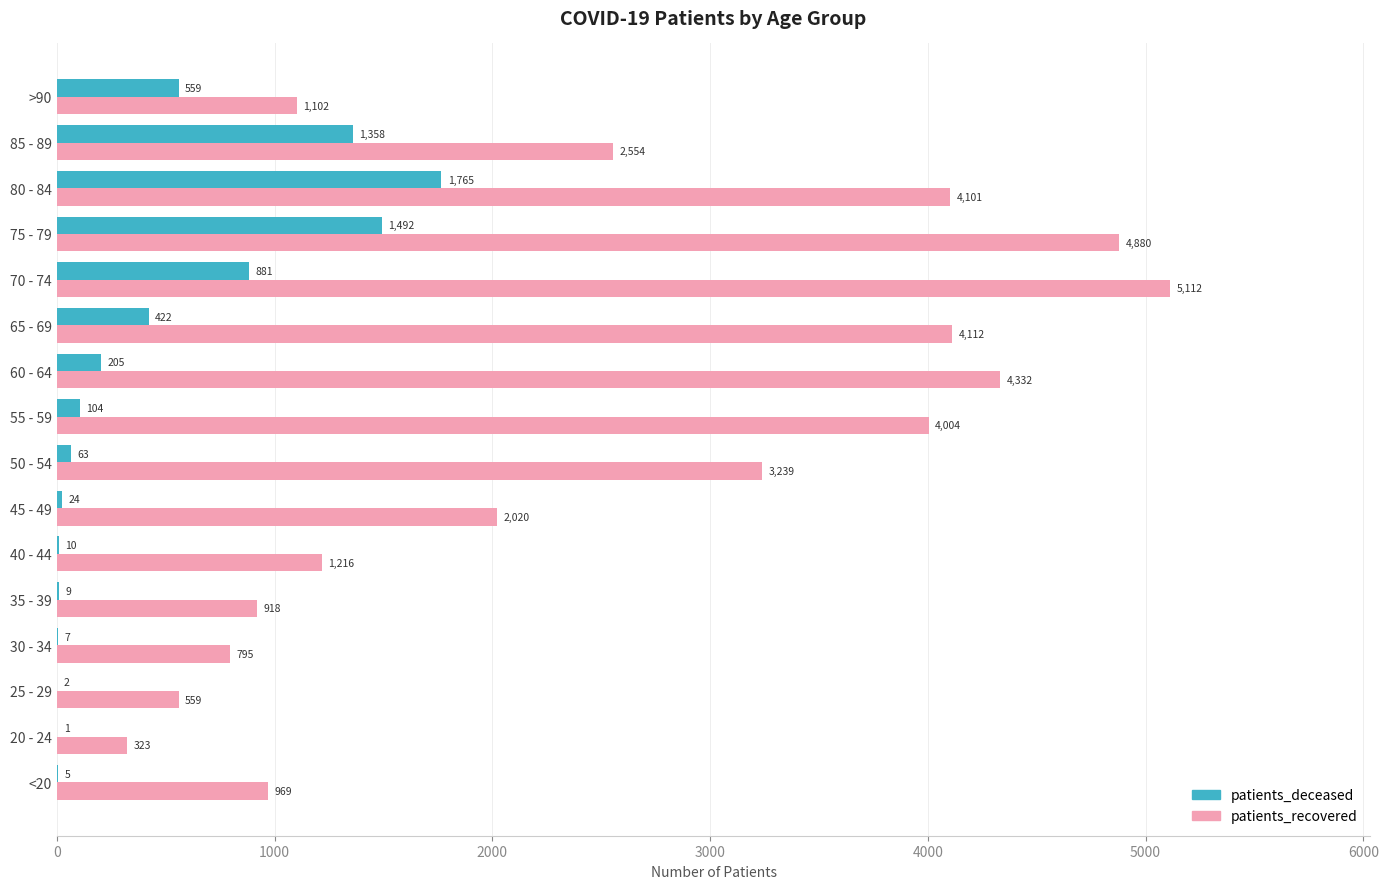

Which category has the highest value across all series?

70 - 74